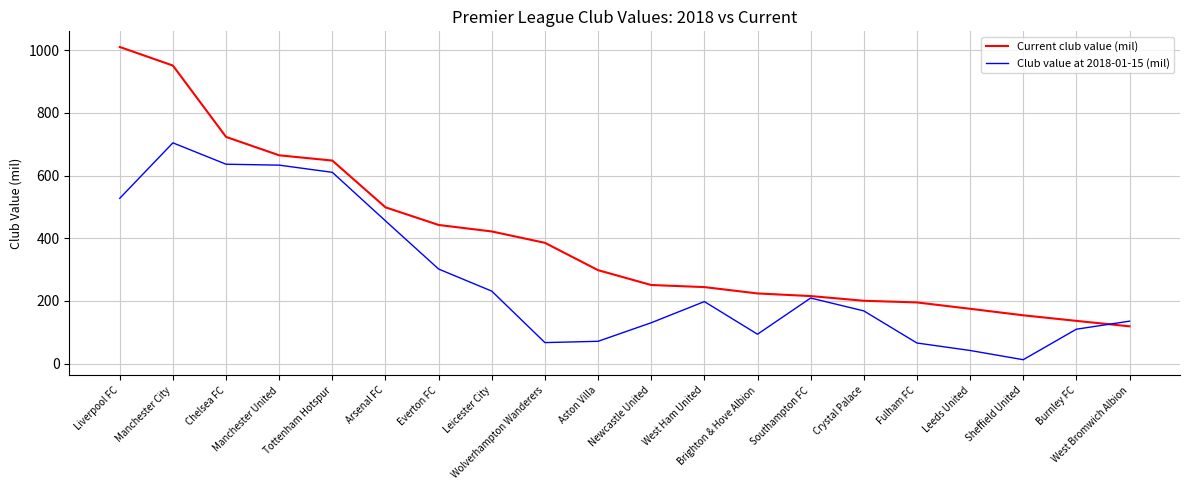

Does the chart display data point markers on the line(s)?

No